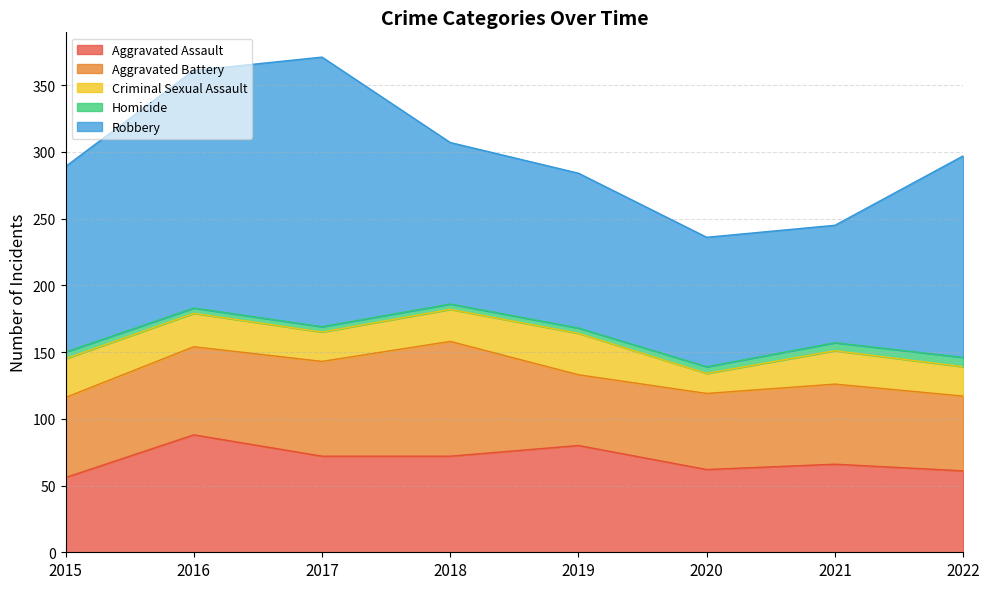

What is the value of the Criminal Sexual Assault point at the 6th from the left?

15